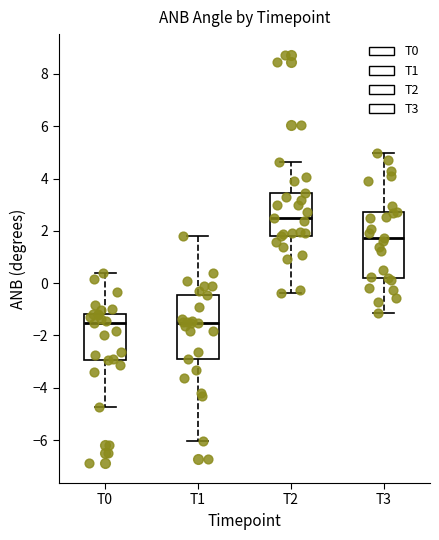

Reading left to right, transcribe this box plot: for each box, give where its median line is, the range the box spans, and where its two whiskers end, as read against the y-axis. The values are not printed on the chart, so give them approximately, as read against the axis.

T0: median -1.6, box -3.0 to -1.2, whiskers -4.8 to 0.4
T1: median -1.6, box -2.8 to -0.4, whiskers -6.0 to 1.8
T2: median 2.4, box 1.8 to 3.4, whiskers -0.4 to 4.6
T3: median 1.8, box 0.2 to 2.8, whiskers -1.2 to 5.0